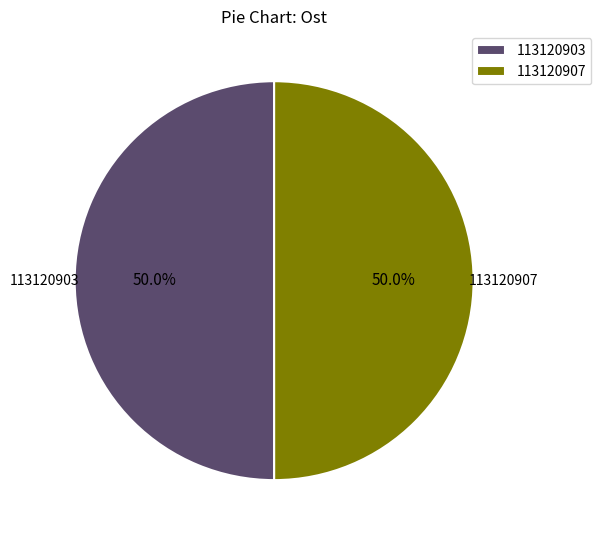

Count the number of slices in the pie.

2